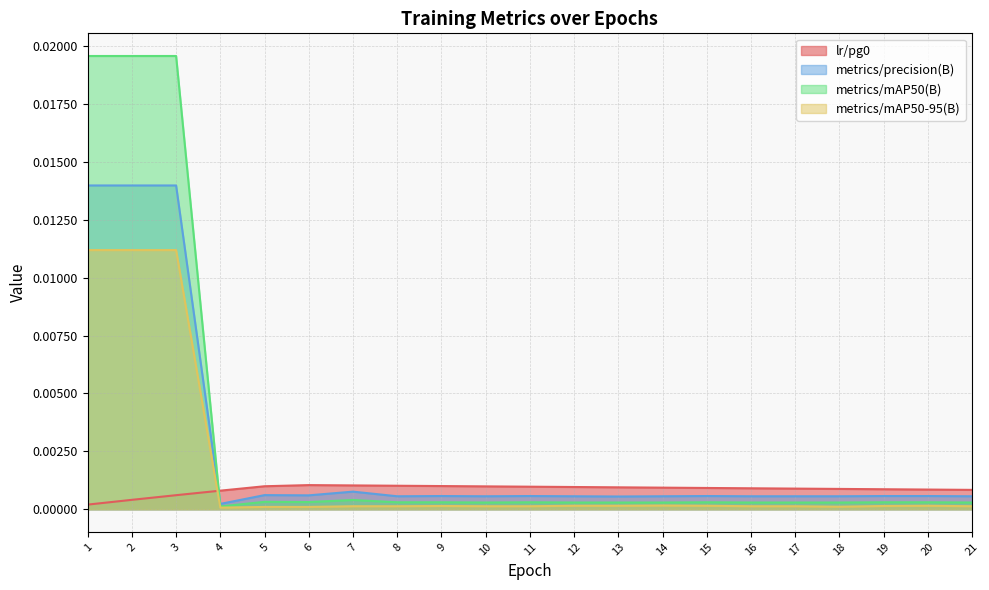

What are all the series names shown in the legend?

lr/pg0, metrics/precision(B), metrics/mAP50(B), metrics/mAP50-95(B)